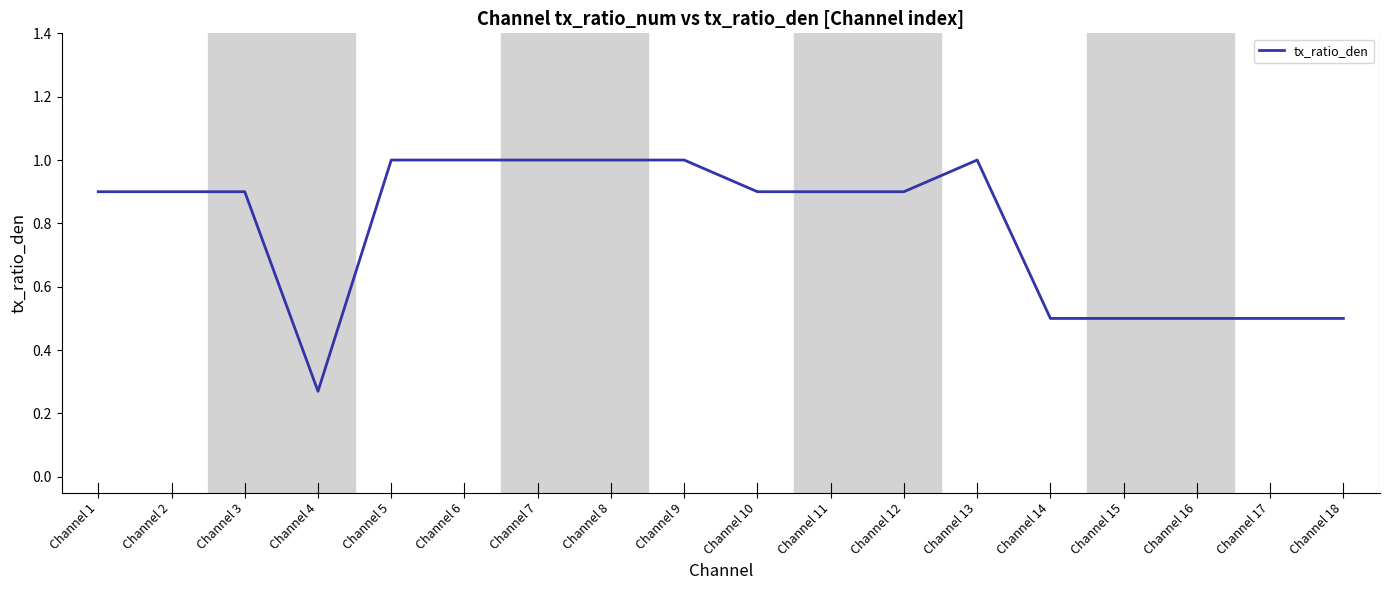

The chart shows a value of 0.6 at Channel 8. True or false?

False